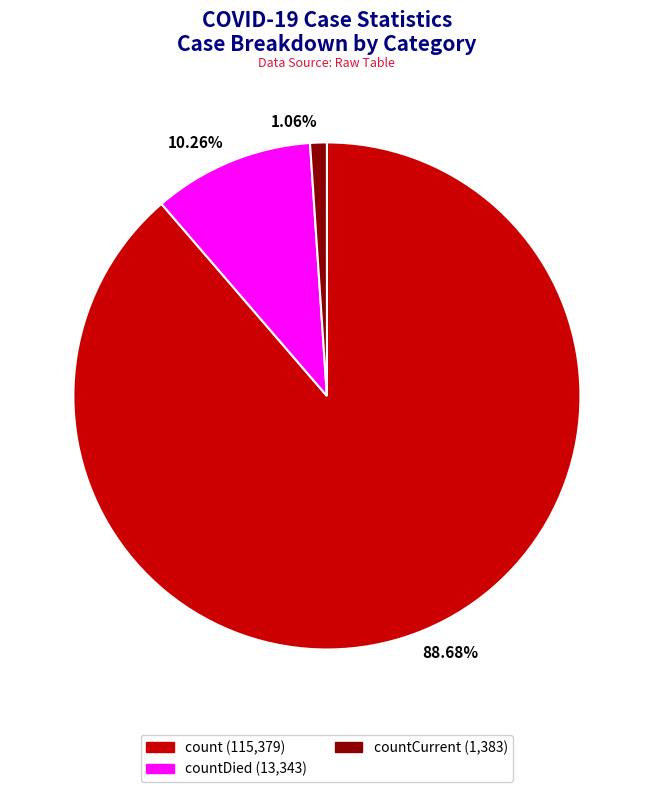

Combined, do countCurrent (1,383) and count (115,379) account for over 50%?

Yes